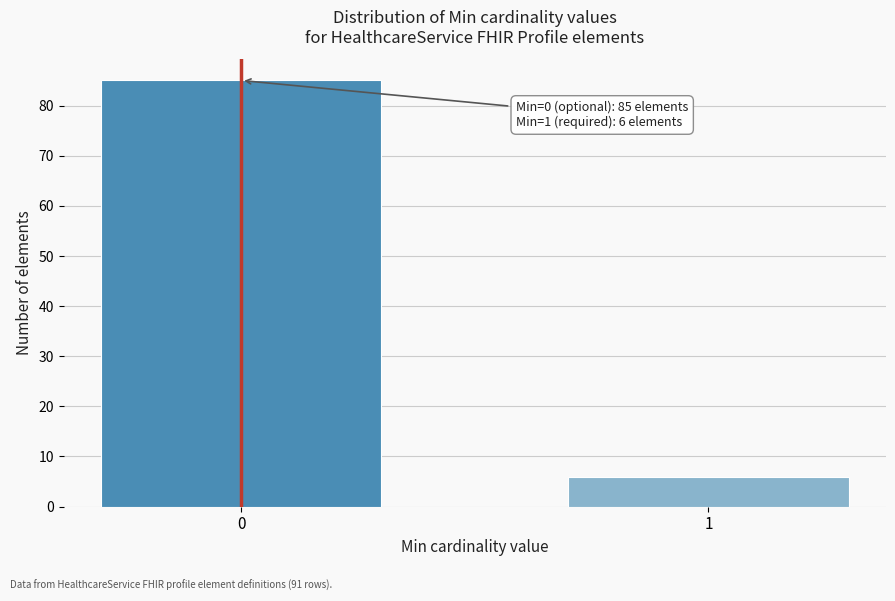

Reading left to right, list all the values displayed in this chart.

85	6